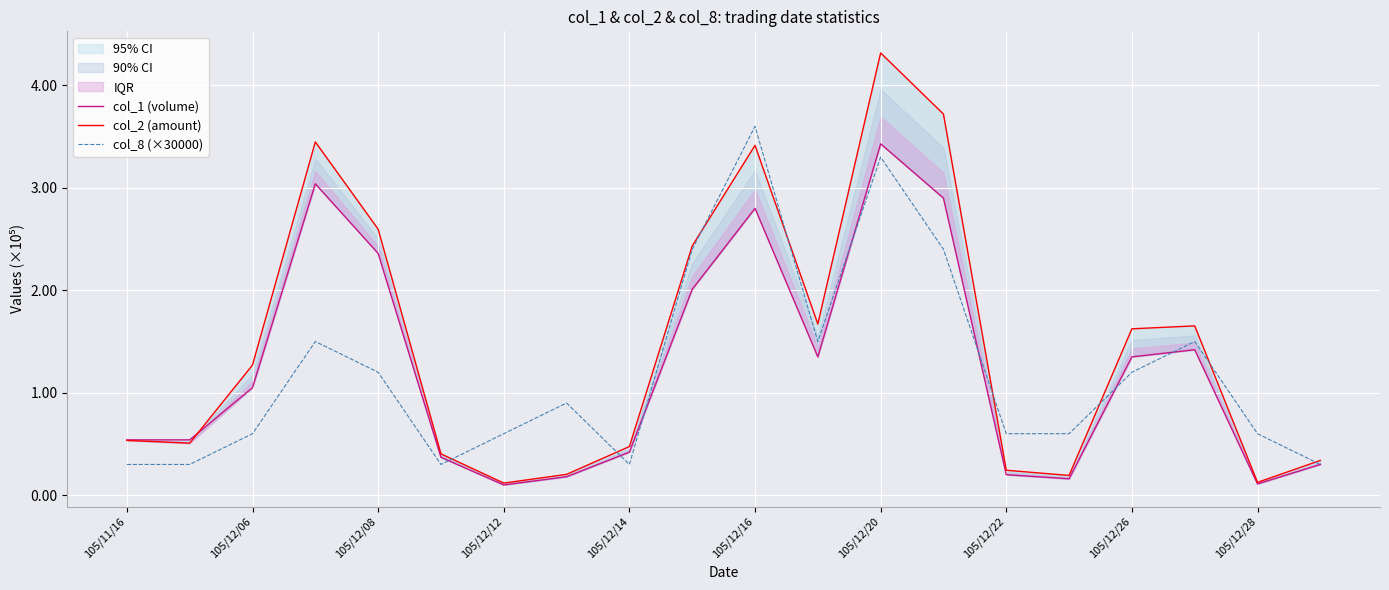

What is the difference between the maximum and minimum values in the col_1 (volume) series?

333000